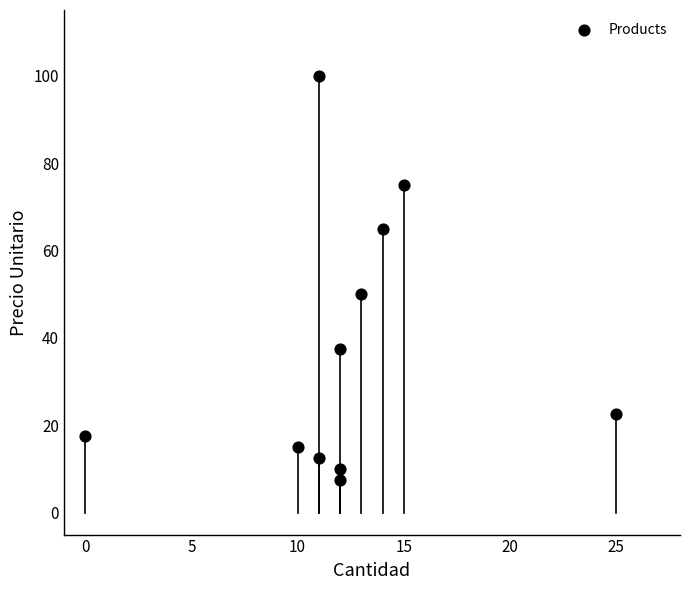

What is the average X value?

12.3